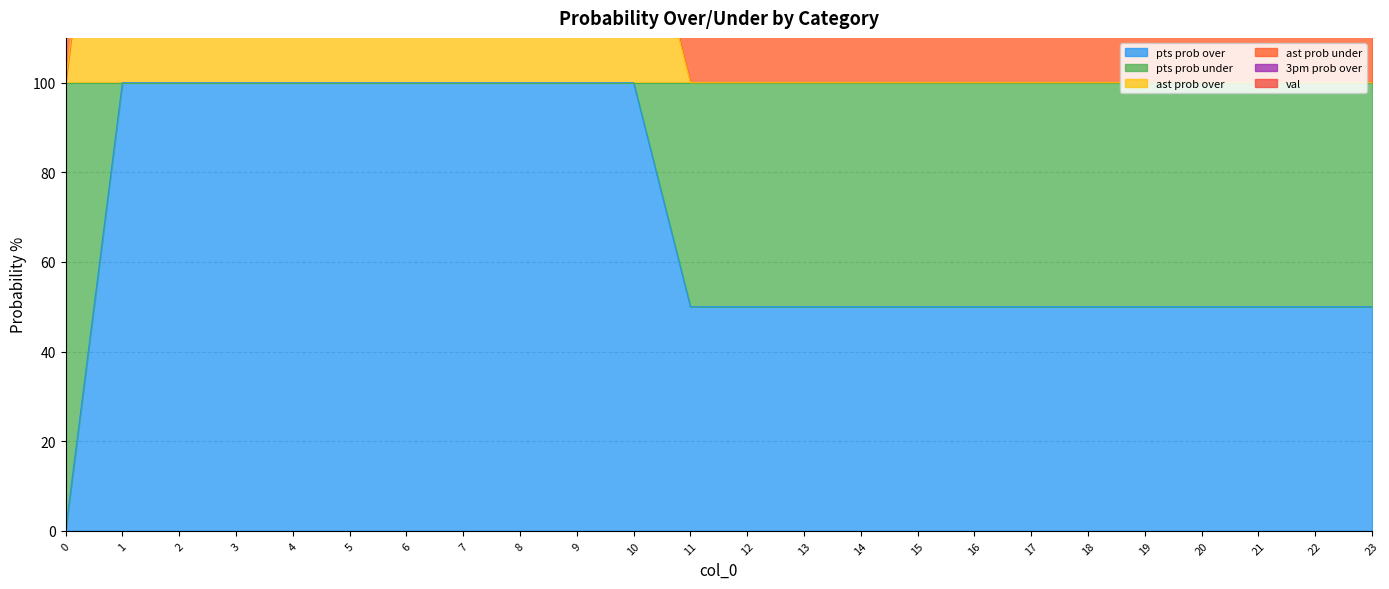

True or false: 3pm prob over and ast prob over cross at least once.

False